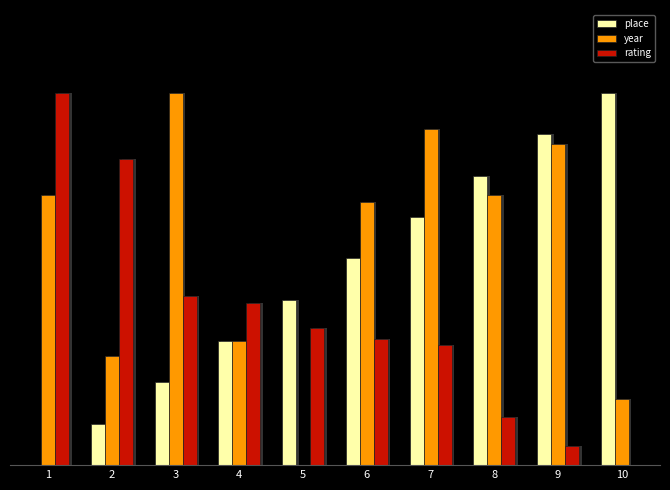

What is the difference between the highest and lowest values at 6?

3.3